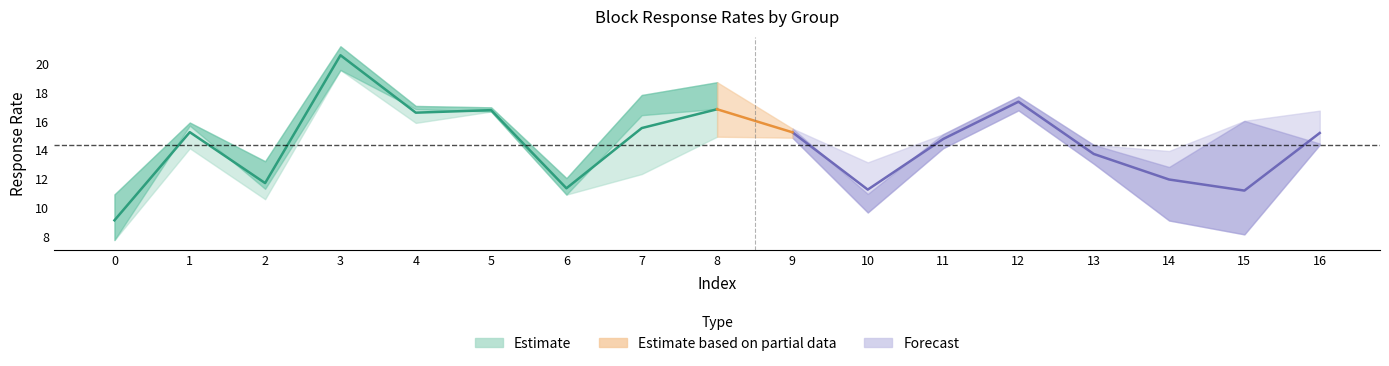

At which category is the sum across all series the highest?

3